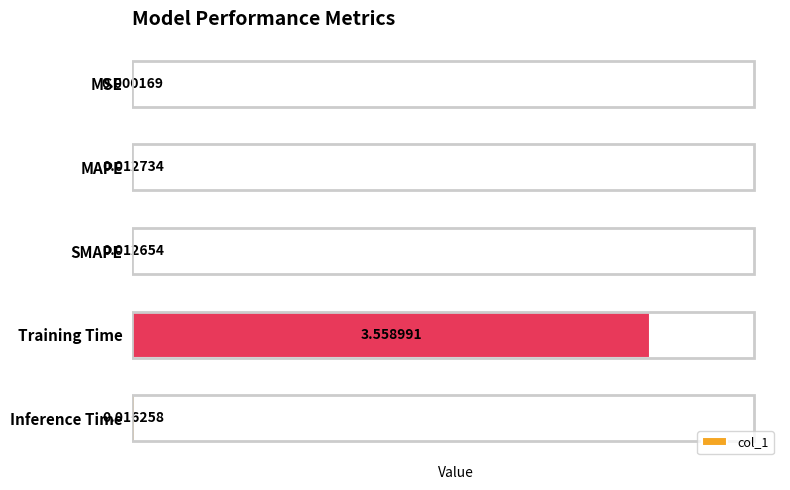

Which category has the highest value across all series?

Training Time